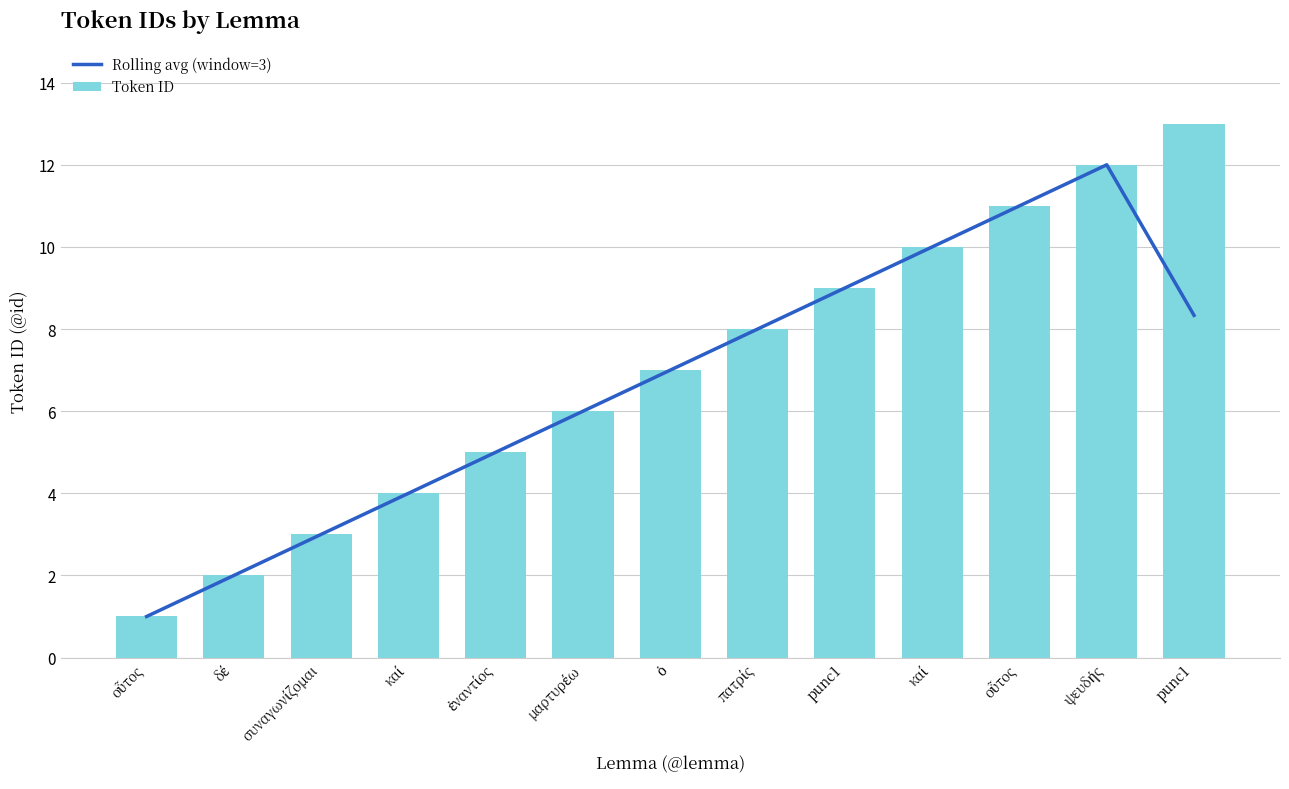

At how many categories does at least one series exceed 1?

12